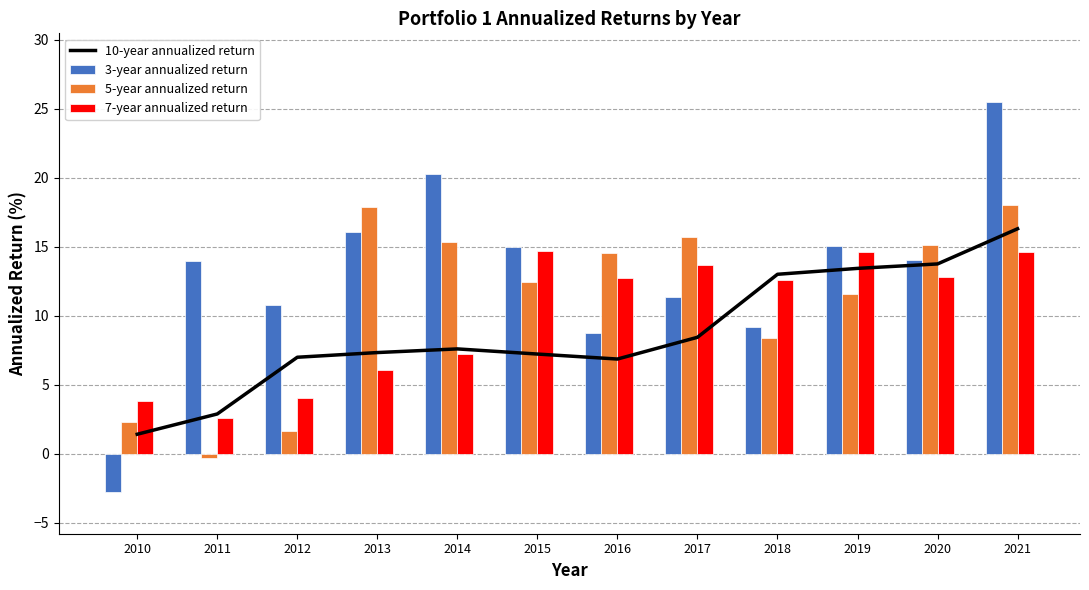

Reading left to right, what are all the values shown in this chart?

10-year annualized return: 1.4	2.9	7.0	7.3	7.6	7.2	6.9	8.4	13.0	13.4	13.8	16.3
3-year annualized return: -2.8	14.0	10.8	16.1	20.3	15.0	8.8	11.3	9.2	15.1	14.0	25.5
5-year annualized return: 2.3	-0.3	1.7	17.9	15.3	12.4	14.6	15.7	8.4	11.6	15.1	18.1
7-year annualized return: 3.8	2.6	4.1	6.1	7.2	14.7	12.7	13.6	12.6	14.6	12.8	14.6